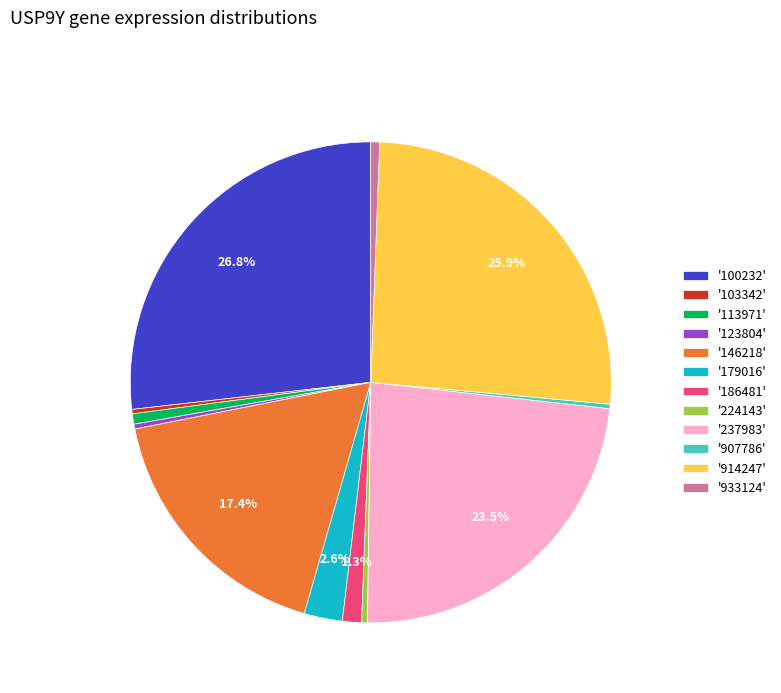

What is the largest slice in the pie chart?

'100232'